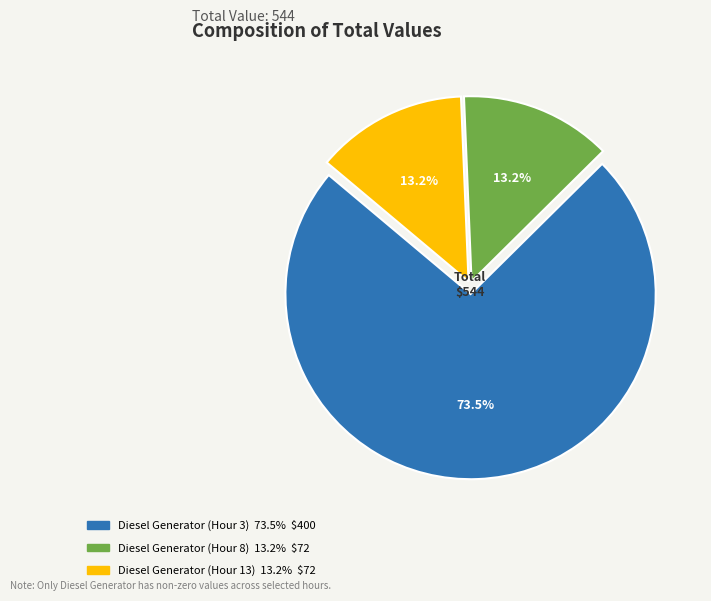

Is there a majority slice in this chart?

Yes